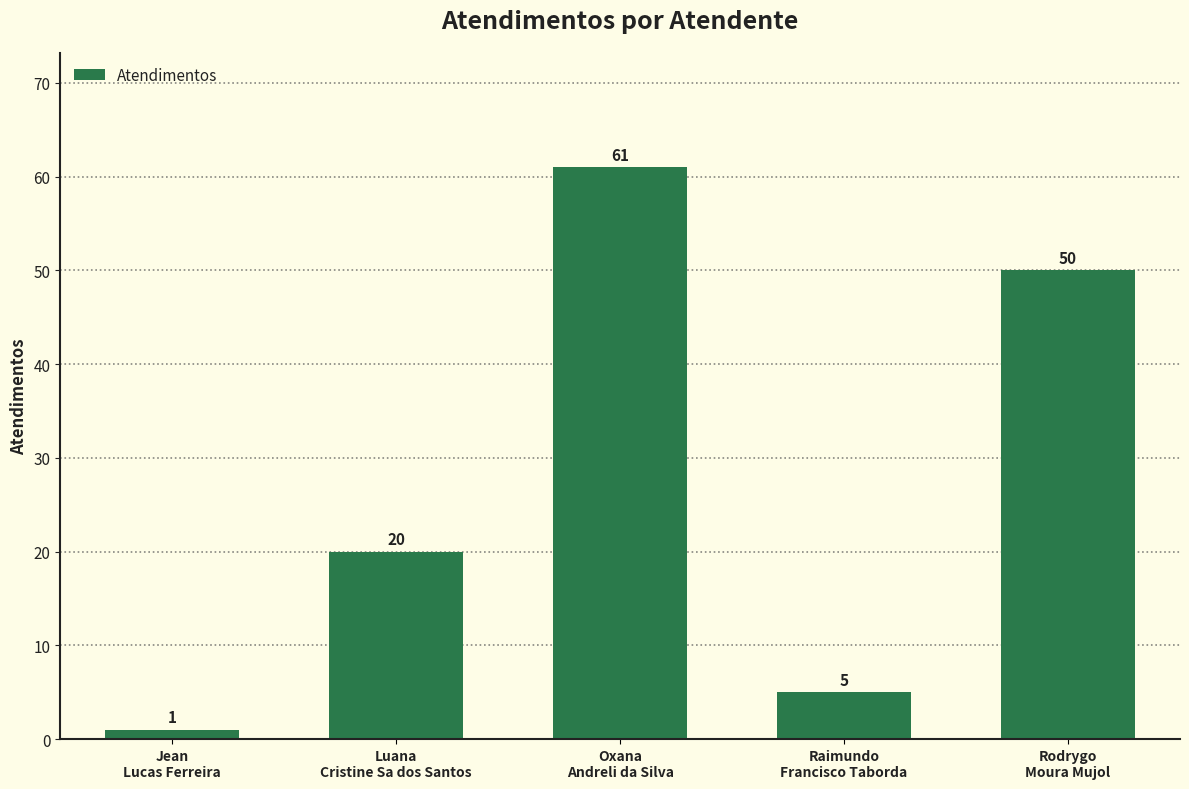

How many bars are there in total?

5